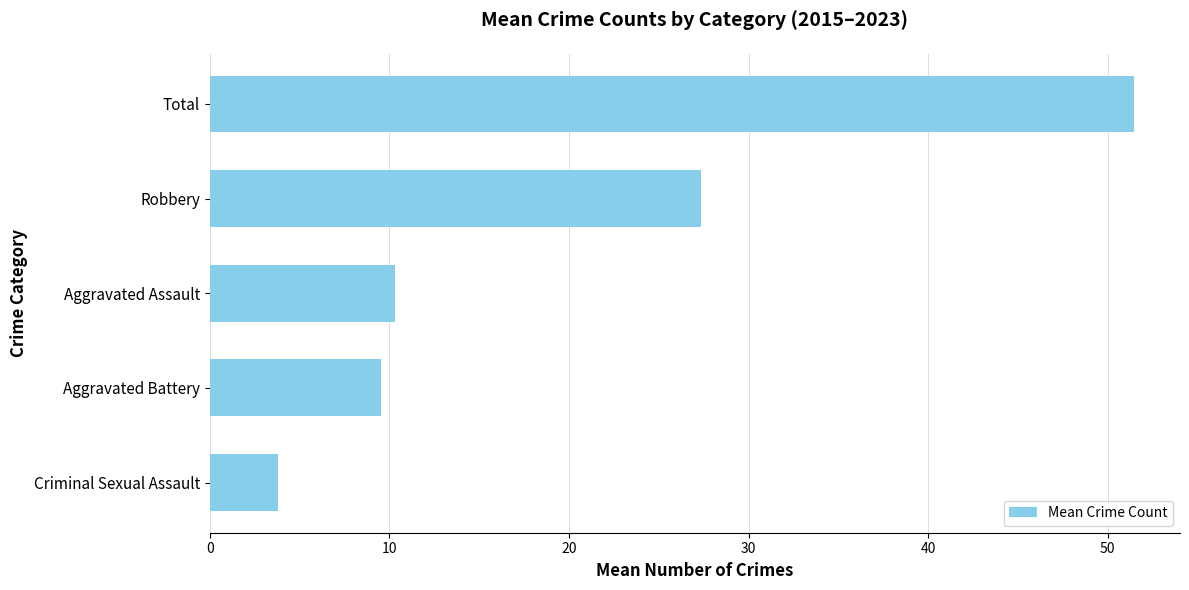

True or false: the data shows 1.9 at Criminal Sexual Assault.

False